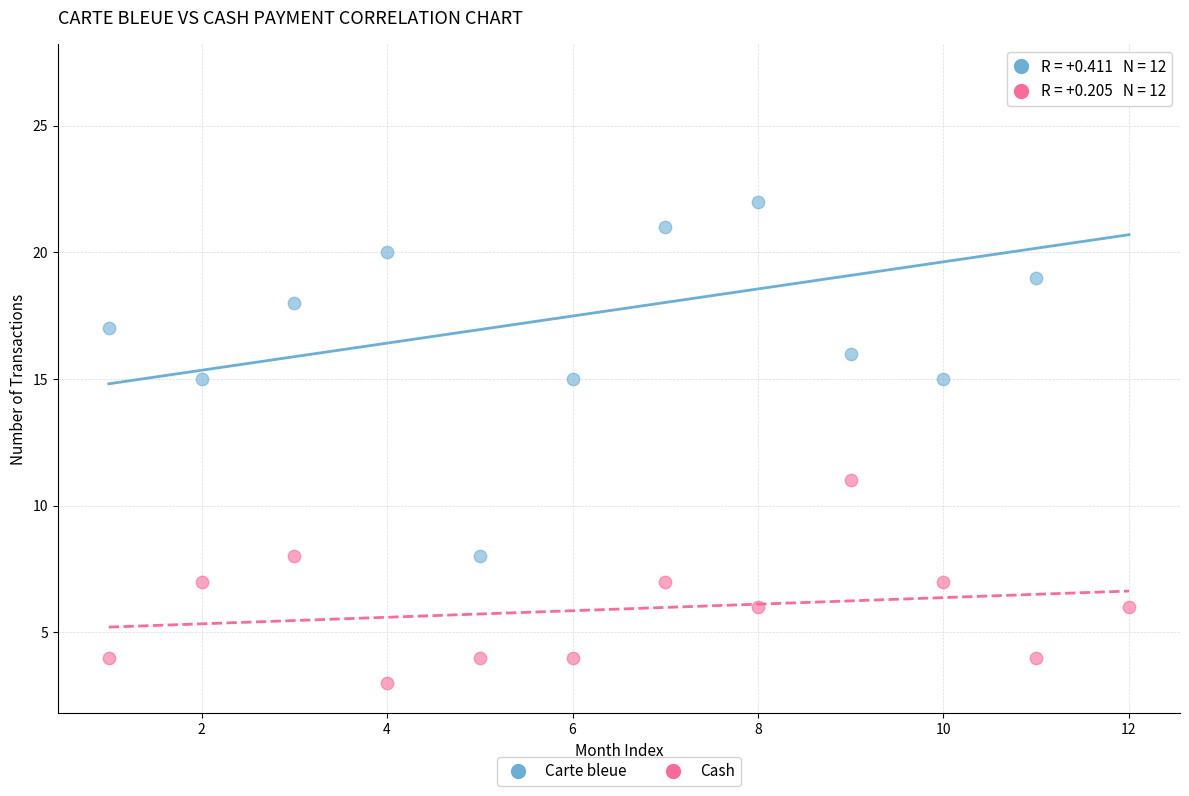

Across all data points, what is the range of Y values (max minus min)?

24